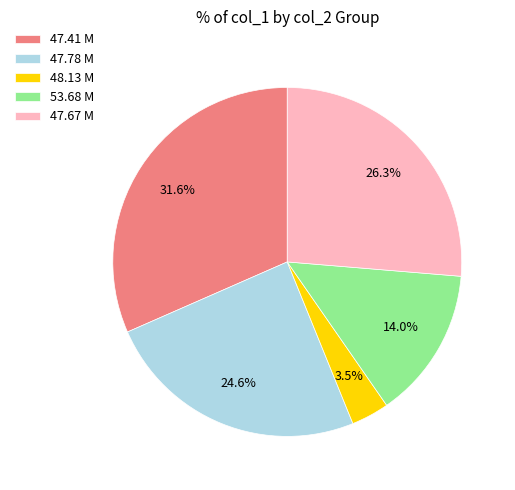

To the nearest percent, what is the average slice percentage?

20%